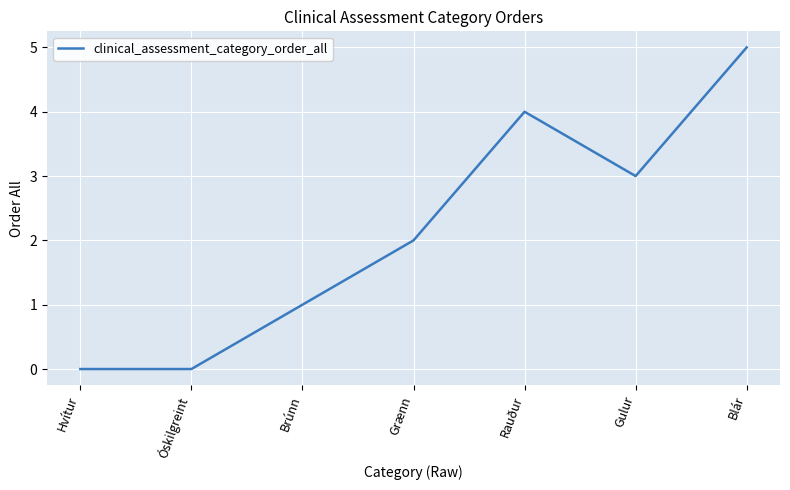

What is the difference between the second highest and second lowest values?

4